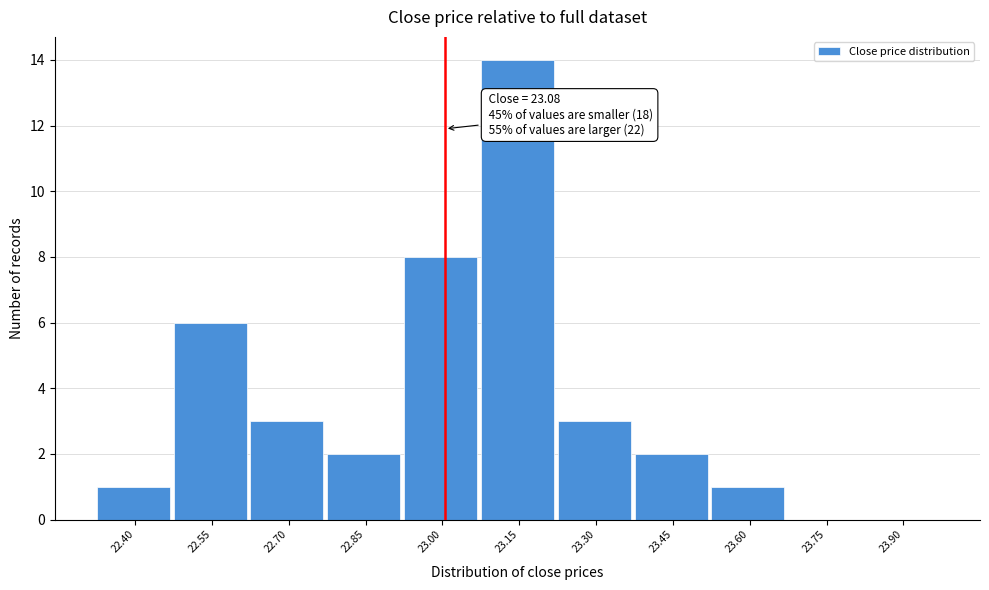

Reading left to right, what are all the values shown in this chart?

22.40=1	22.55=6	22.70=3	22.85=2	23.00=8	23.15=14	23.30=3	23.45=2	23.60=1	23.75=0	23.90=0